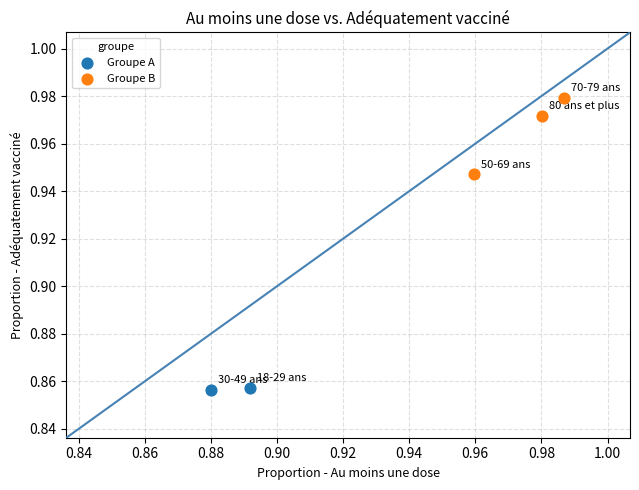

What are all the series names shown in the legend?

Groupe A, Groupe B